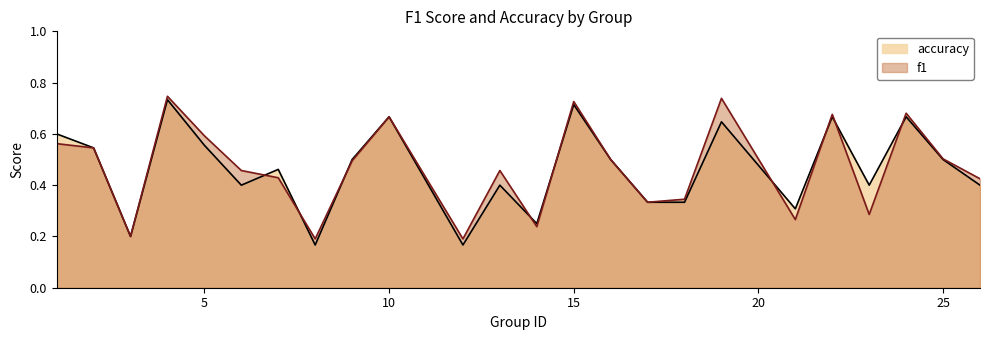

The value of f1 at 9 is 0.7. True or false?

False